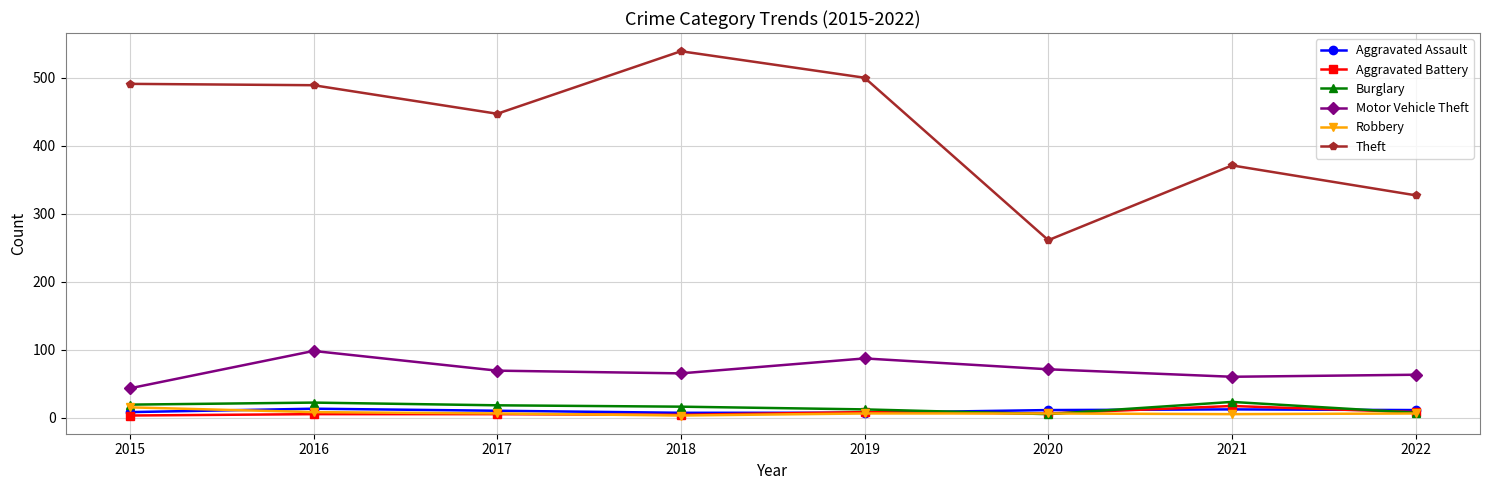

How many distinct data groups are displayed?

6